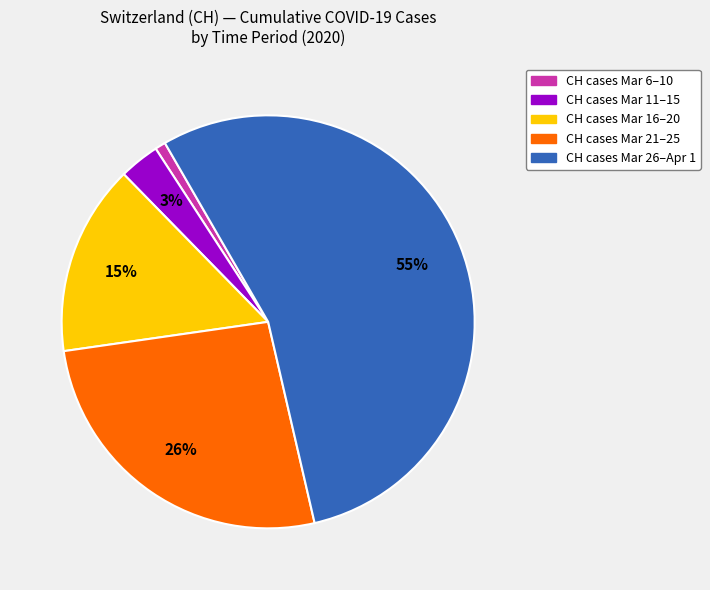

Is there a majority slice in this chart?

Yes